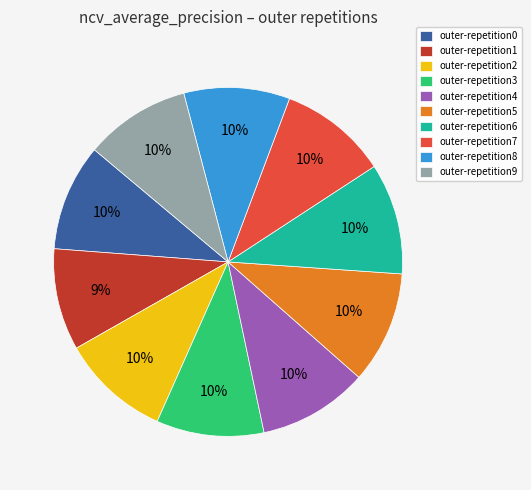

To the nearest percent, what is the combined percentage of outer-repetition2 and outer-repetition8?

20%